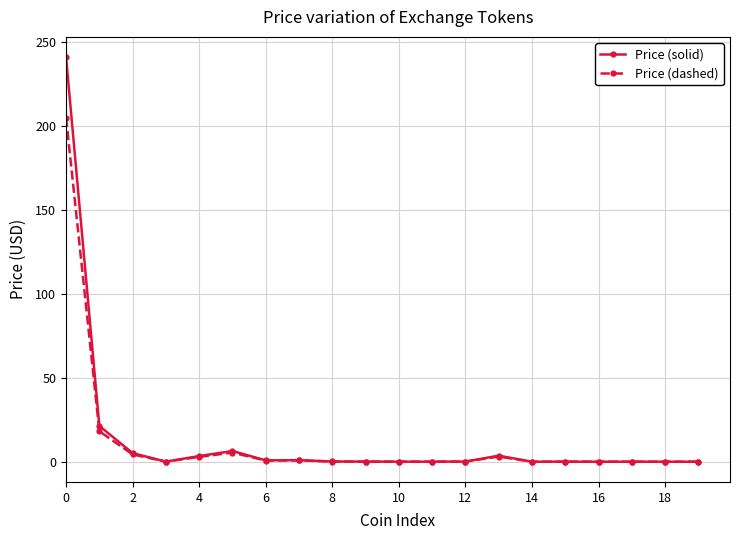

Which series has the largest range (max minus min)?

Price (solid)